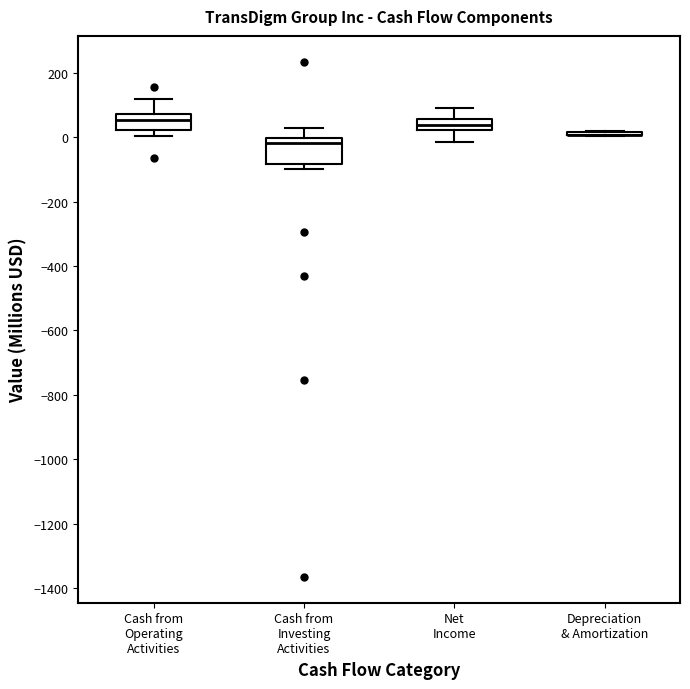

Reading left to right, transcribe this box plot: for each box, give where its median line is, the range the box spans, and where its two whiskers end, as read against the y-axis. The values are not printed on the chart, so give them approximately, as read against the axis.

Cash from Operating Activities: median 60, box 20 to 80, whiskers 0 to 120
Cash from Investing Activities: median -20, box -80 to 0, whiskers -100 to 20
Net Income: median 40, box 20 to 60, whiskers -20 to 100
Depreciation & Amortization: box collapsed to a line at 0, whiskers 0 to 20